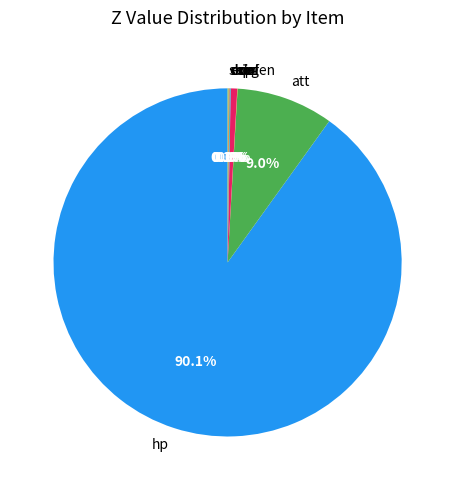

What is the largest slice in the pie chart?

hp